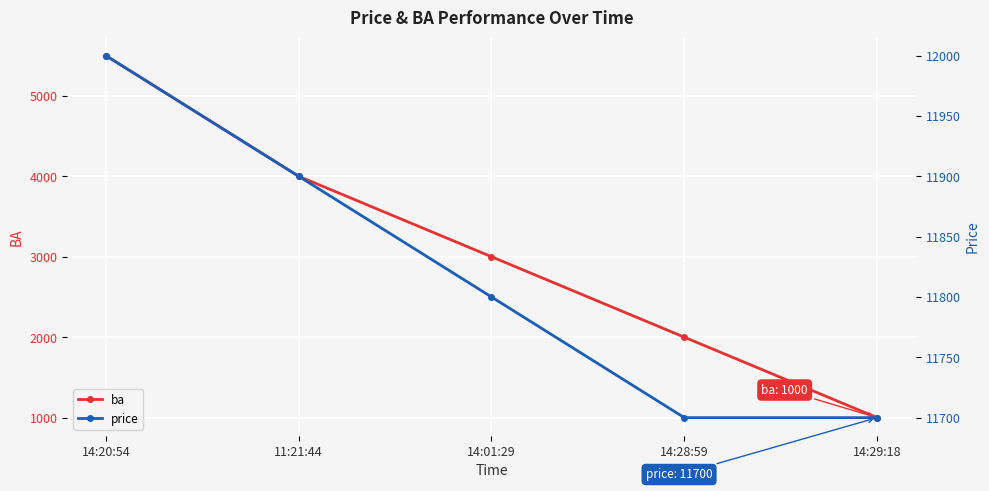

What is the lowest value of the price series?

11700